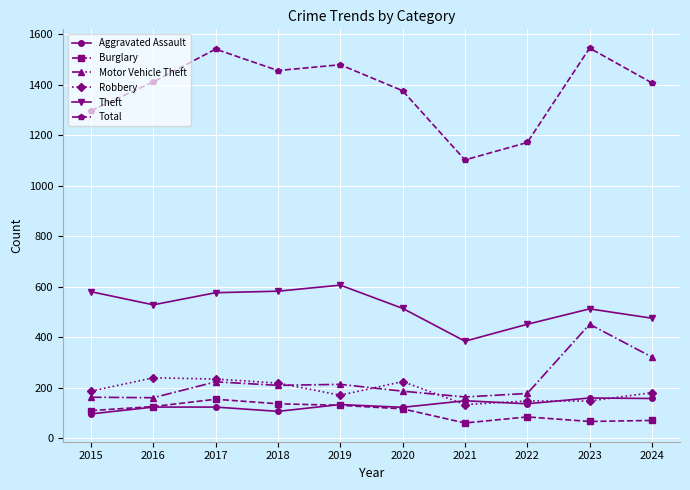

True or false: Theft has more than 0 points higher than both neighbors.

True